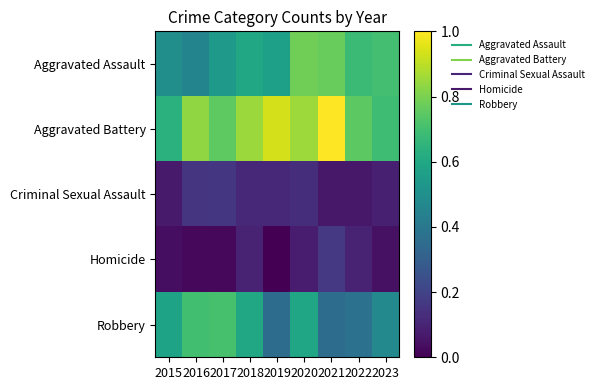

Reading left to right, what are all the values shown in this chart?

Aggravated Assault: 2015=0.5	2016=0.4	2017=0.5	2018=0.6	2019=0.6	2020=0.8	2021=0.8	2022=0.7	2023=0.7
Aggravated Battery: 2015=0.6	2016=0.8	2017=0.8	2018=0.8	2019=0.9	2020=0.9	2021=1.0	2022=0.7	2023=0.7
Criminal Sexual Assault: 2015=0.1	2016=0.2	2017=0.2	2018=0.1	2019=0.1	2020=0.1	2021=0.1	2022=0.1	2023=0.1
Homicide: 2015=0.0	2016=0.0	2017=0.0	2018=0.1	2019=0.0	2020=0.1	2021=0.2	2022=0.1	2023=0.0
Robbery: 2015=0.6	2016=0.7	2017=0.7	2018=0.6	2019=0.4	2020=0.6	2021=0.4	2022=0.4	2023=0.5